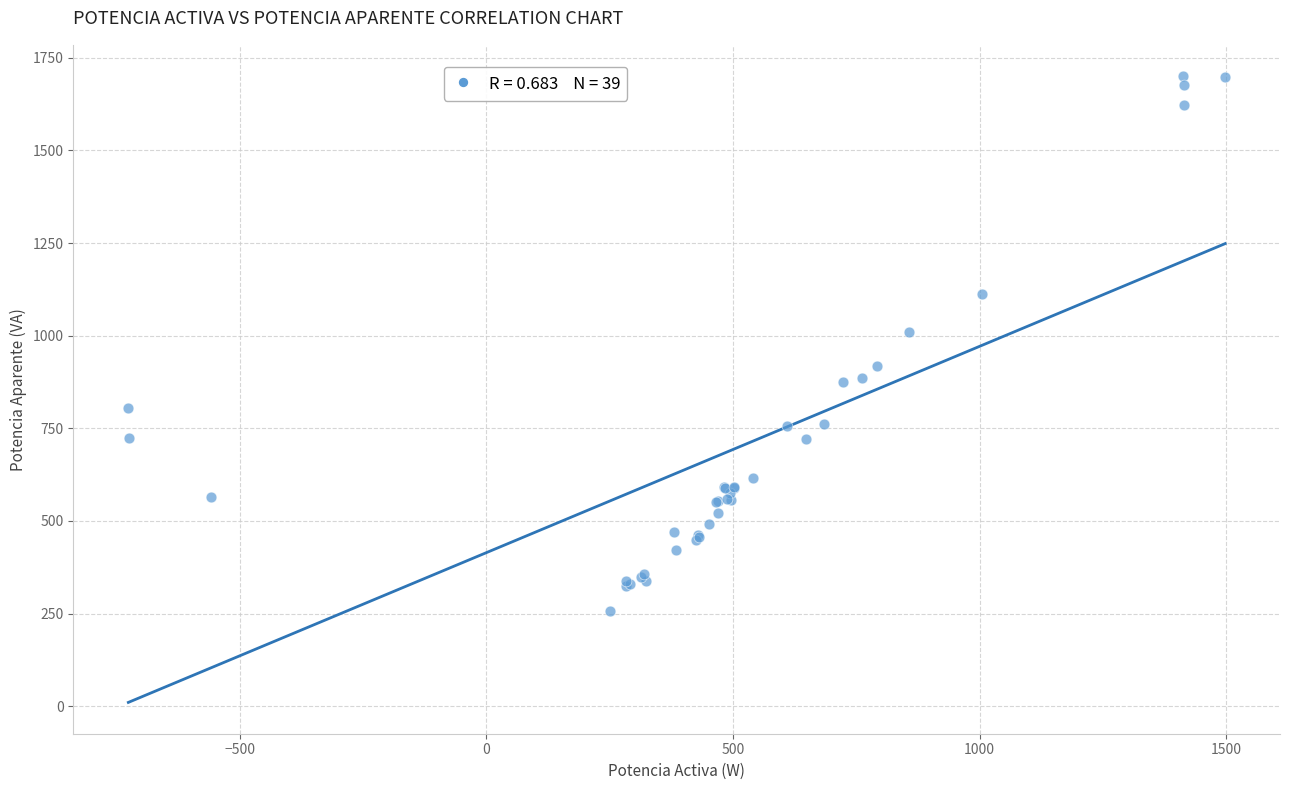

What Y value in the scatter plot is closest to 978?

1009.9